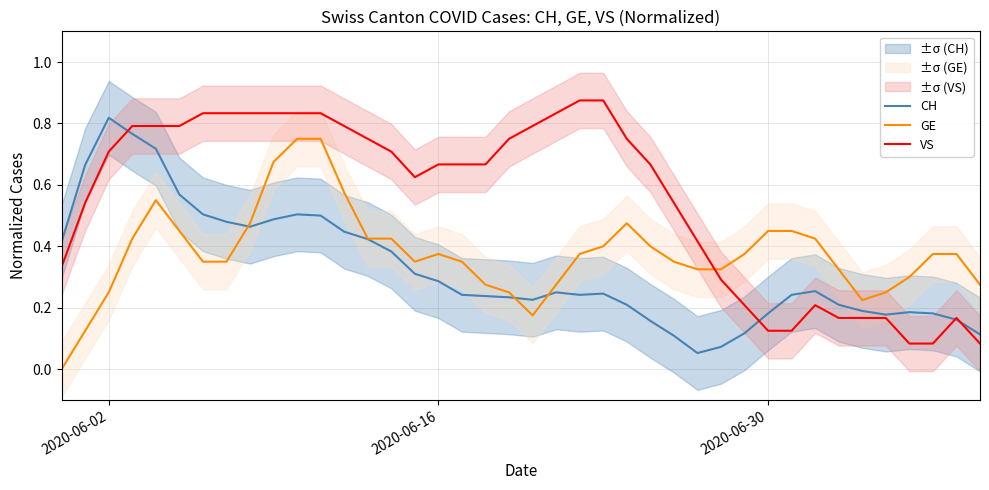

At which label does CH reach its peak?

2020-06-02